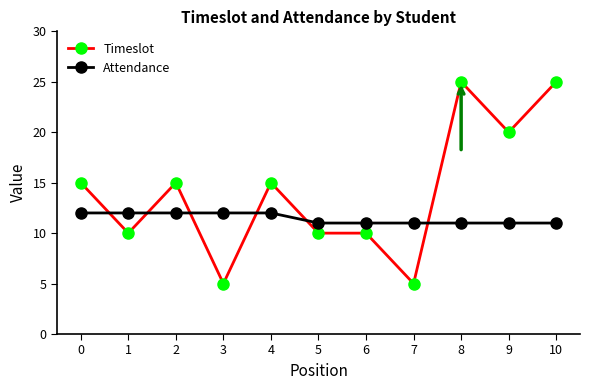

Where do Attendance and Timeslot first cross each other?

0 and 1